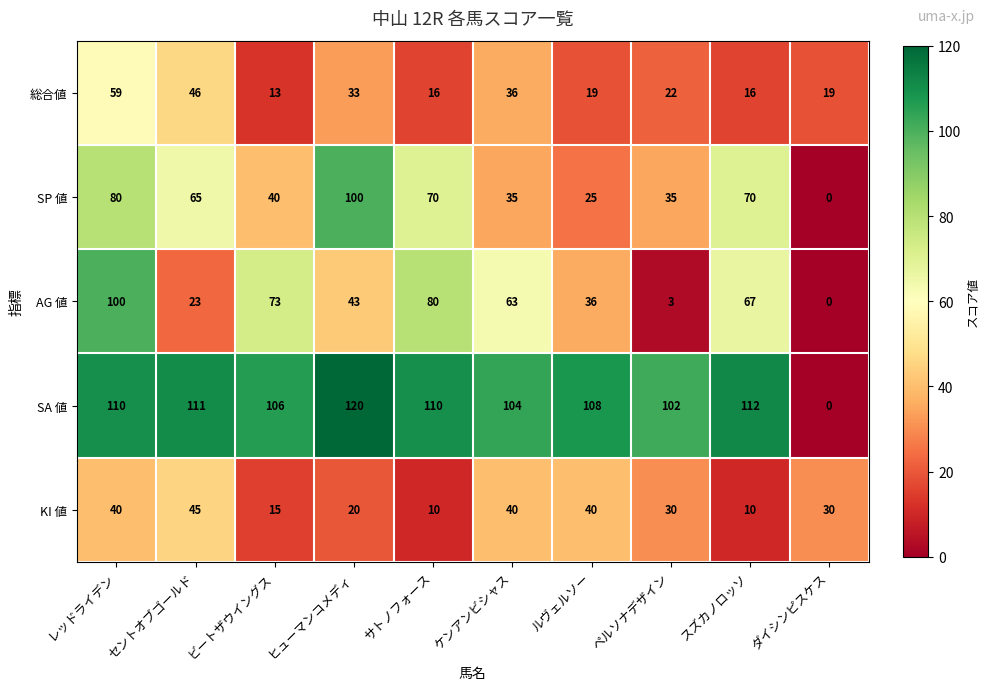

At which label is SA 値 closest to 60?

ペルソナデザイン